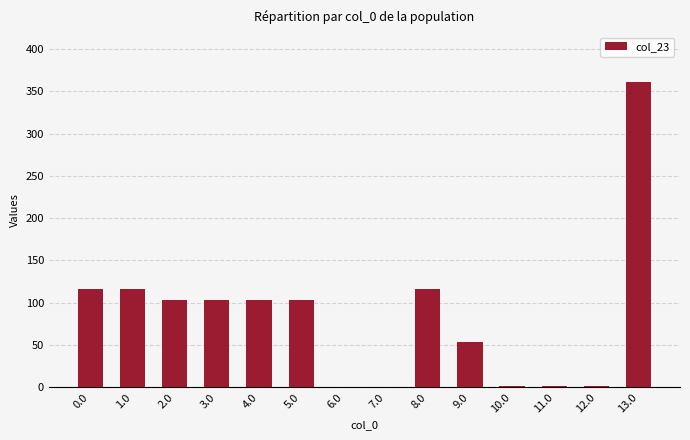

Is it true that the value at 2.0 is 103.5?

True